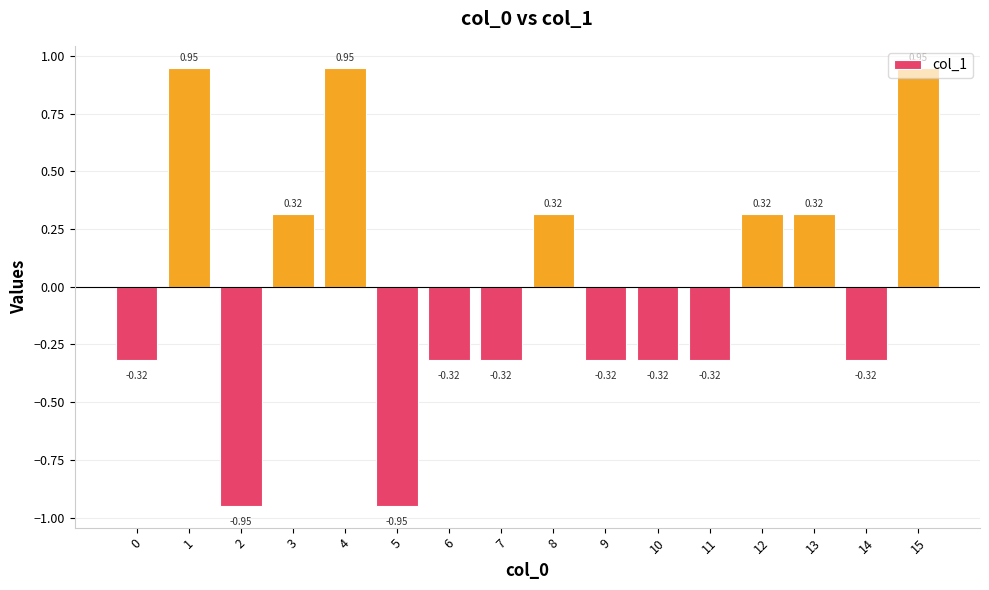

How many negative values are there?

9